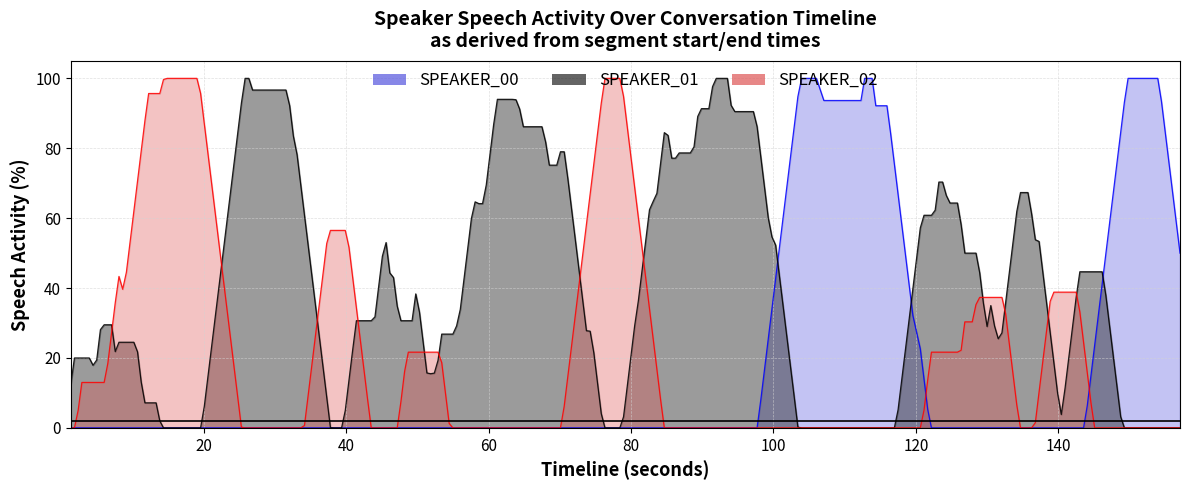

What is the sum of all SPEAKER_00 values?

683.1